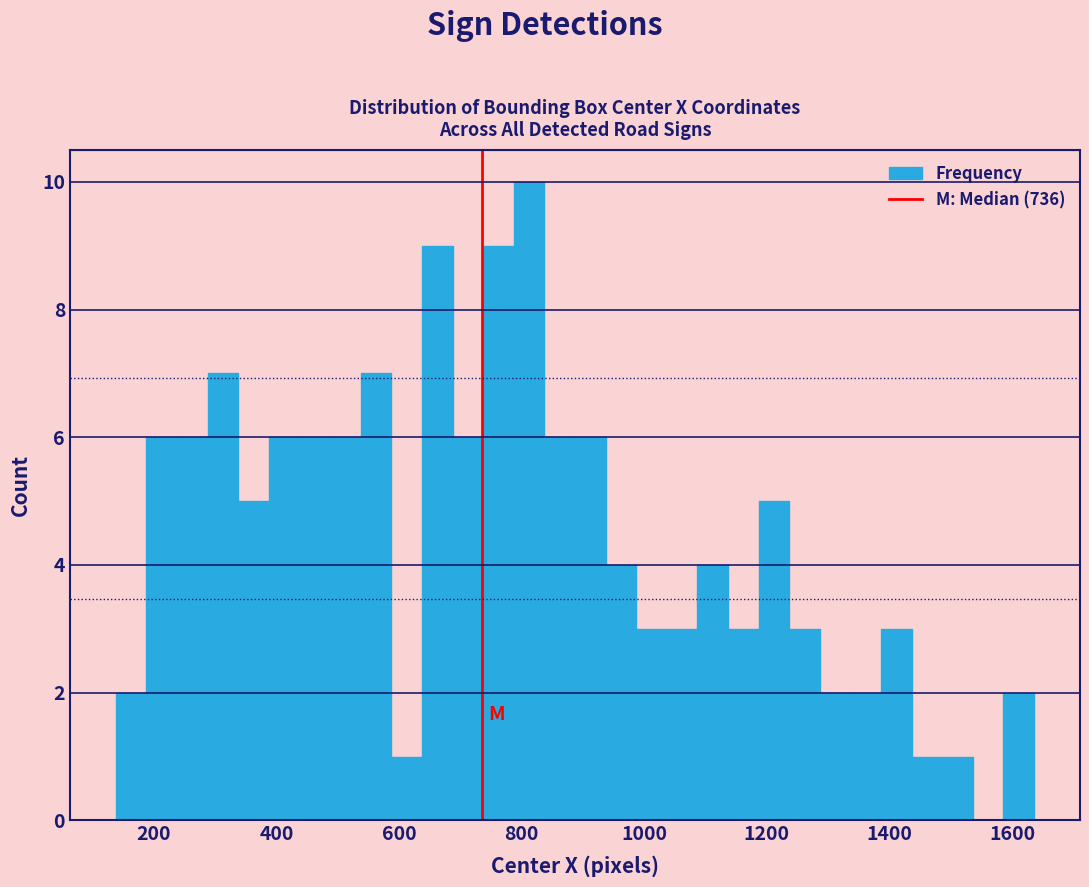

Read against the x-axis, roughly where is the centre of the tallest bar?

820